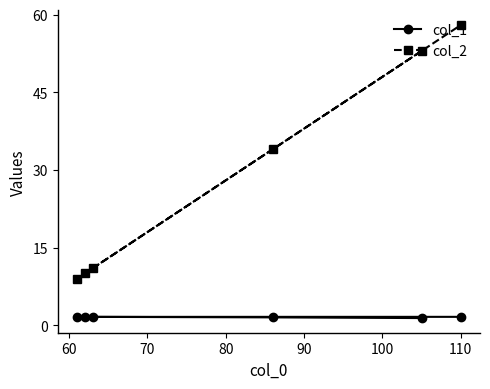

Which series has the widest spread of values?

col_2